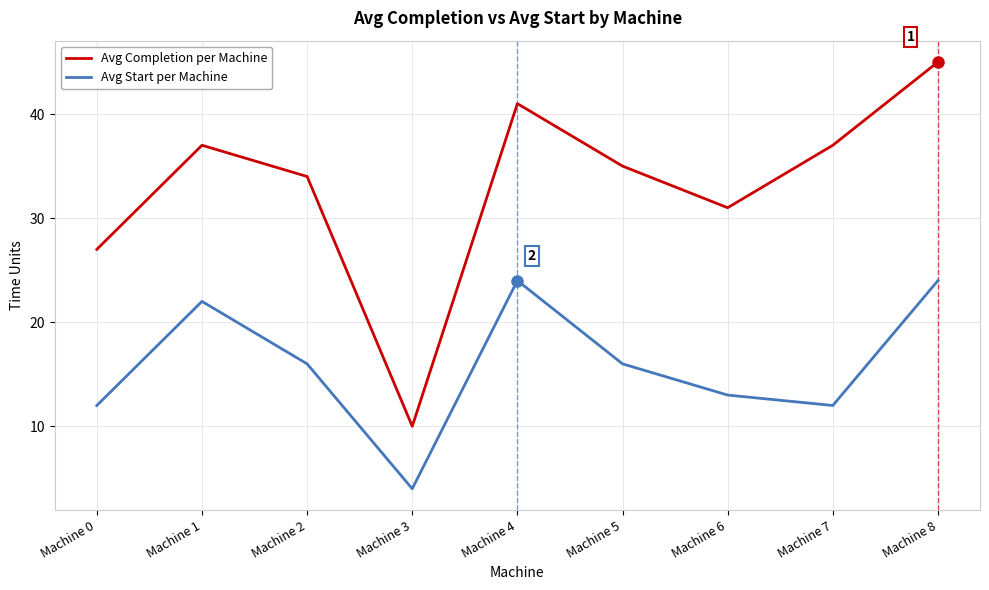

At which category is the sum across all series the highest?

Machine 8